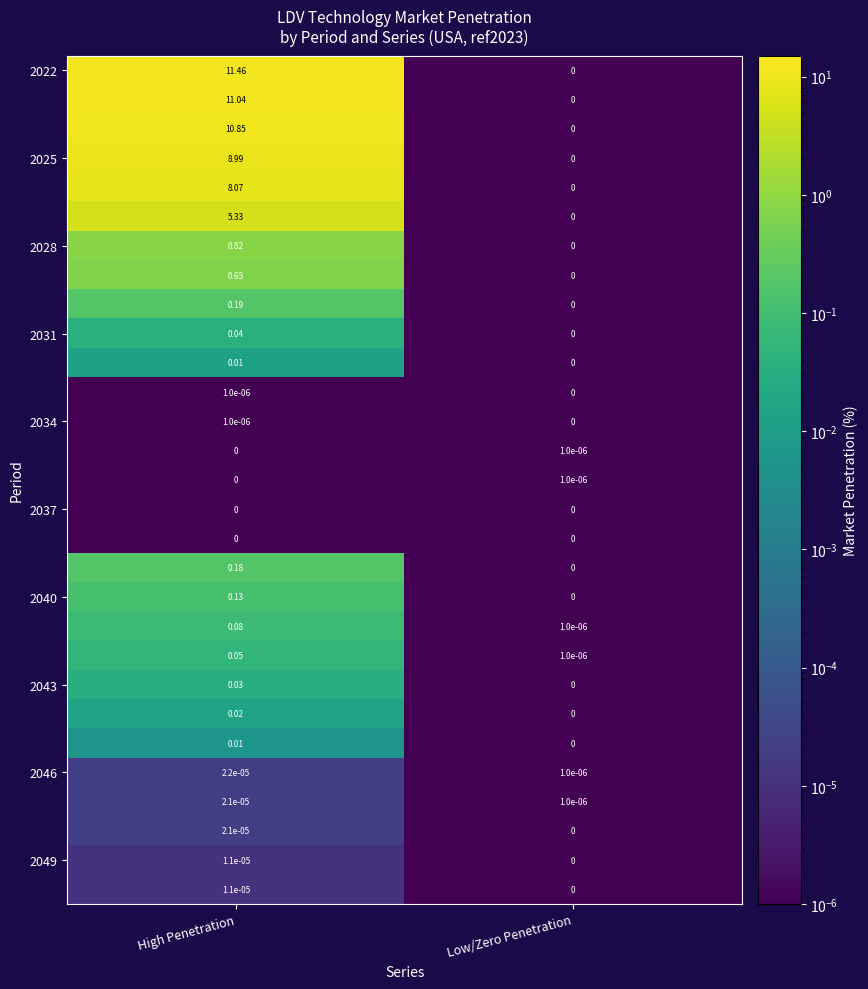

At which category is the sum across all series the highest?

High Penetration